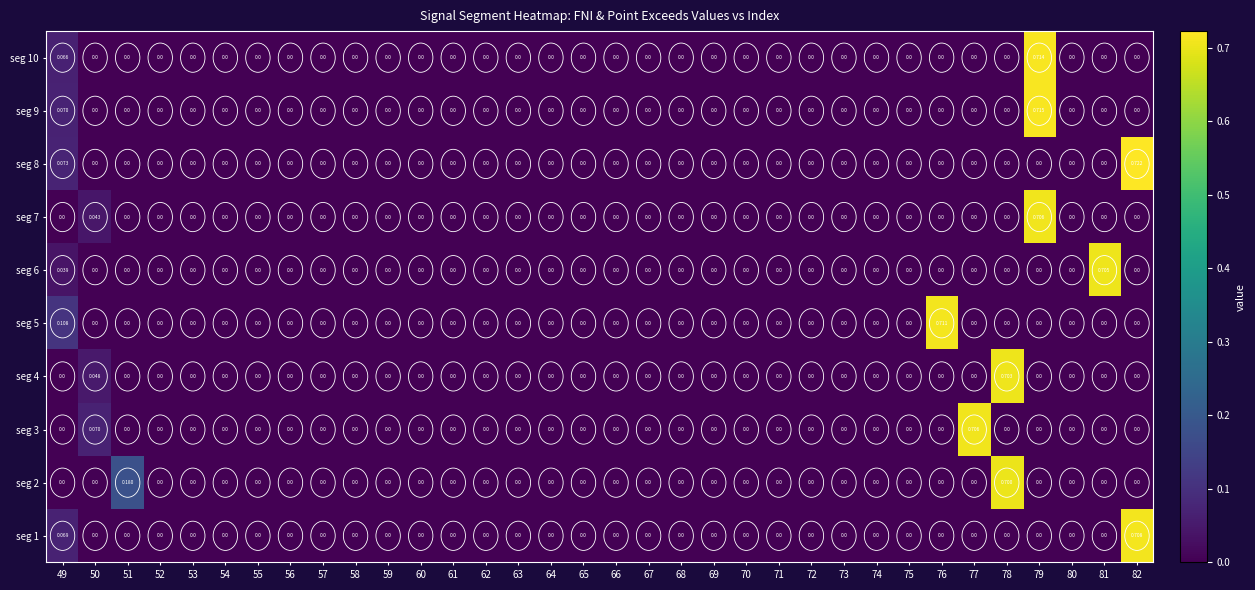

How many distinct data groups are displayed?

10